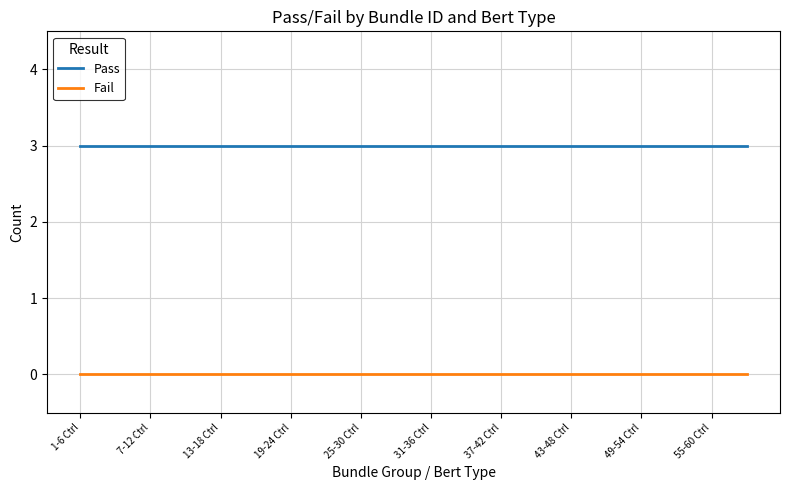

How many lines are shown in the chart?

2